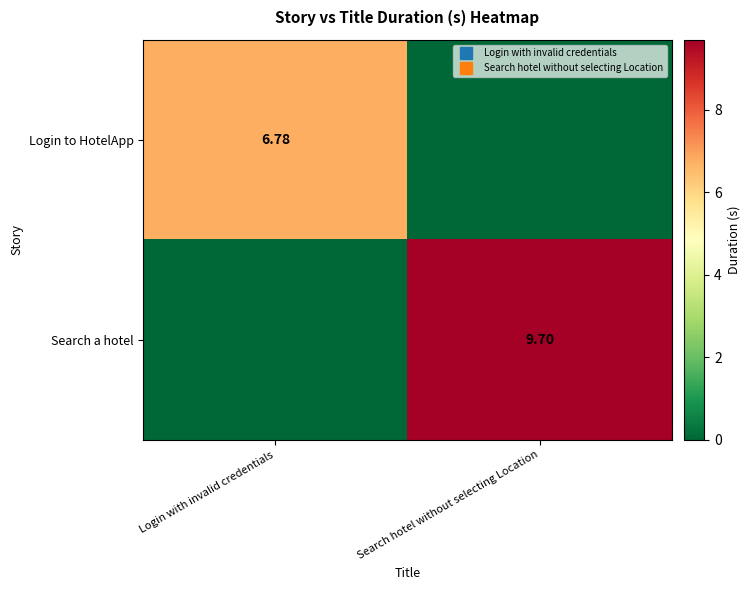

How many values in Login to HotelApp are above zero?

1